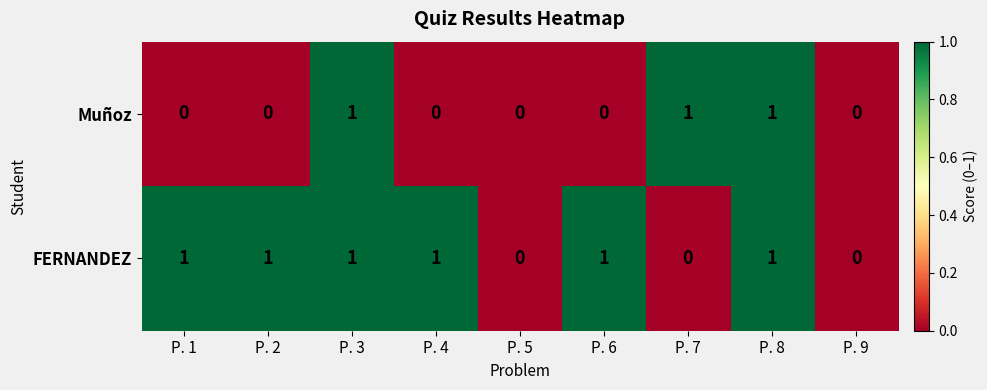

Is it true that FERNANDEZ equals 1 at P. 9?

False